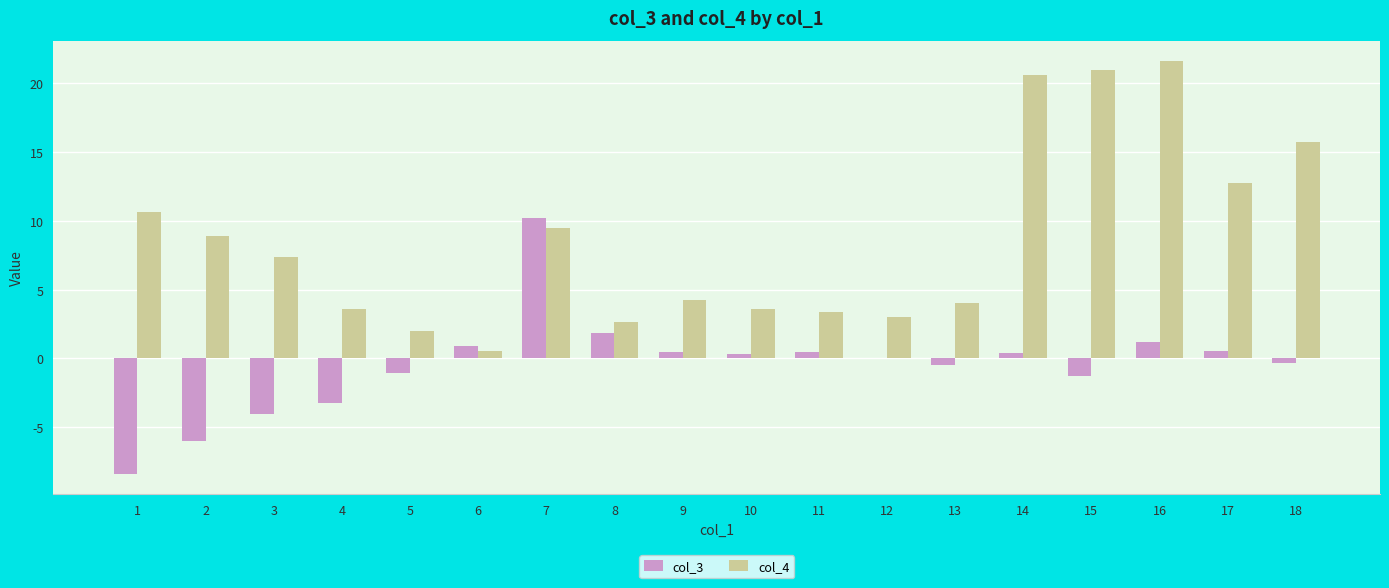

What is the maximum value for col_3?

10.2